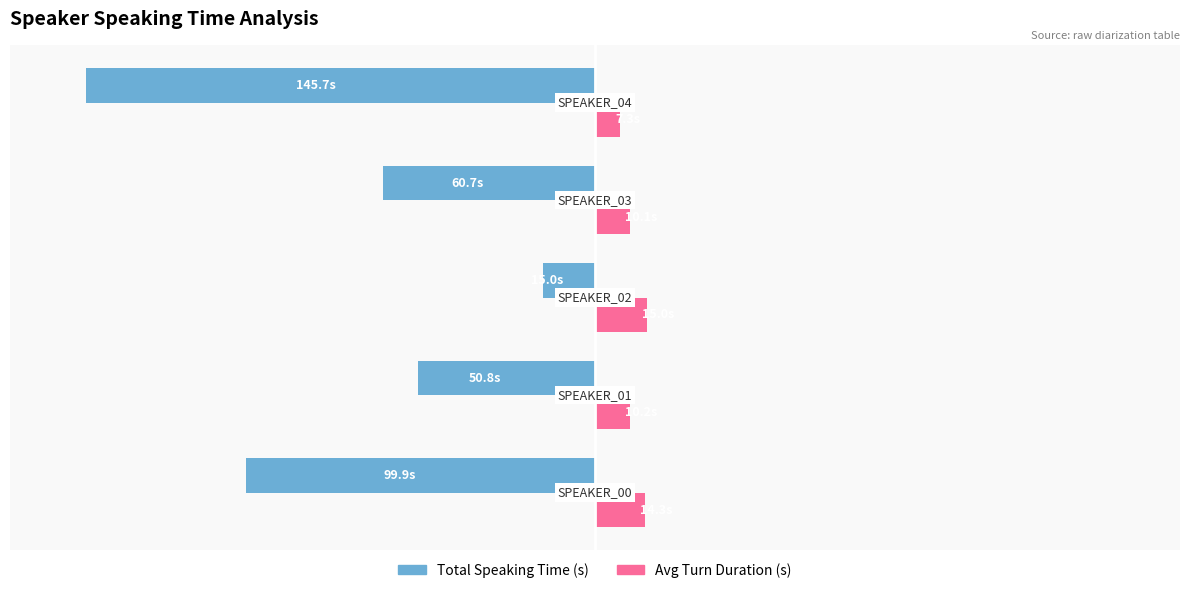

List the series in order of their peak value, highest first.

Avg Turn Duration (s), Total Speaking Time (s)